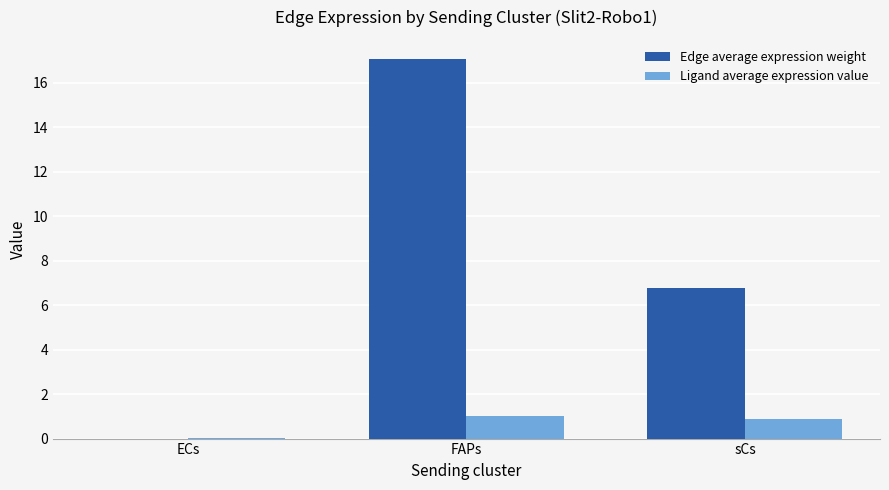

At which category is the sum across all series the highest?

FAPs